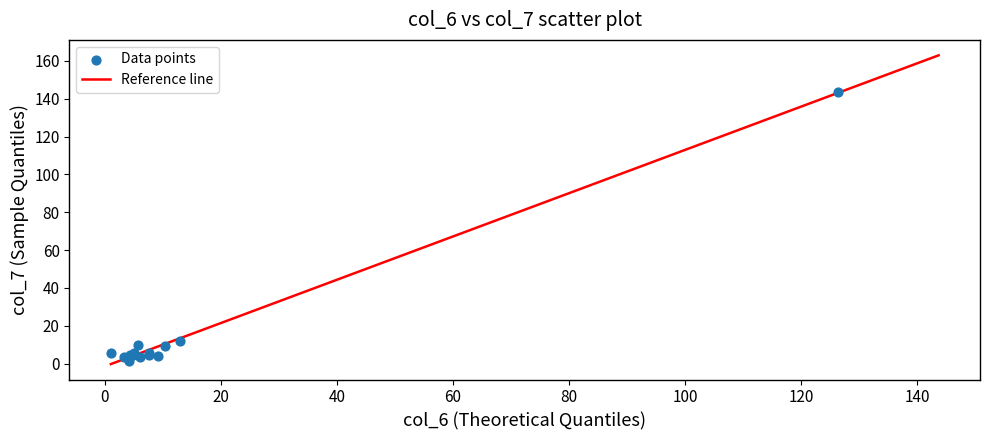

What Y value in the scatter plot is closest to 72?

12.1